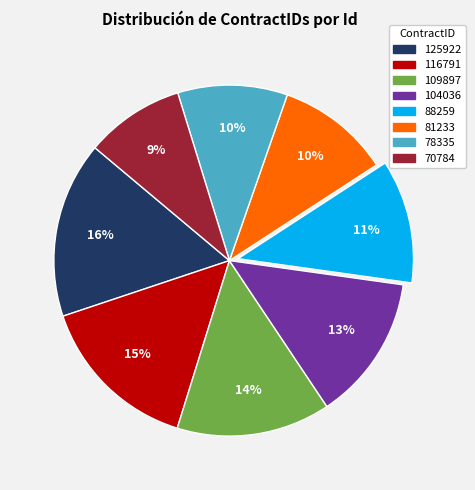

Is it true that 70784 is 9% of the pie?

True